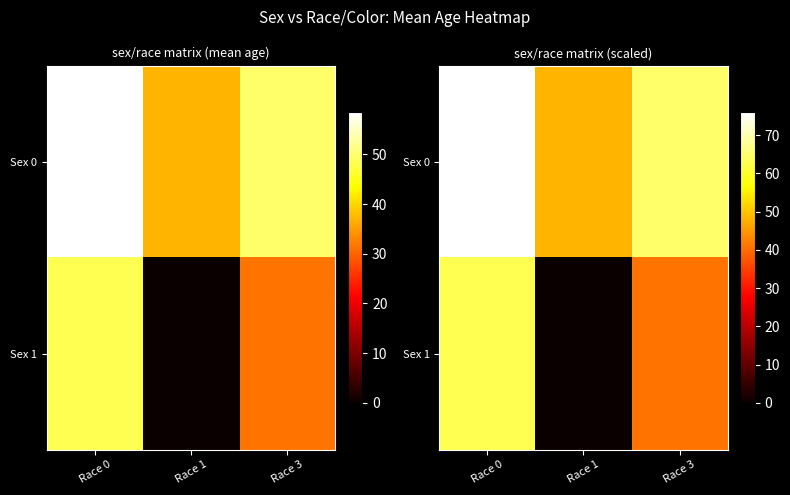

Rank the categories by Sex 1 value from lowest to highest.

Race 1, Race 3, Race 0